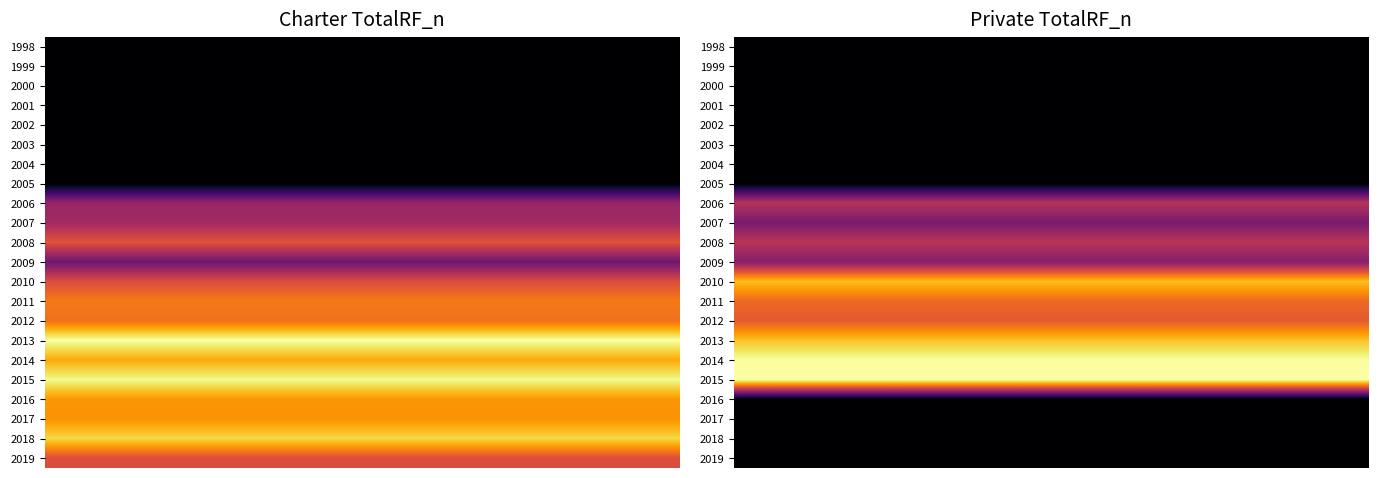

Is it true that charter equals 9395 at 2017?

True